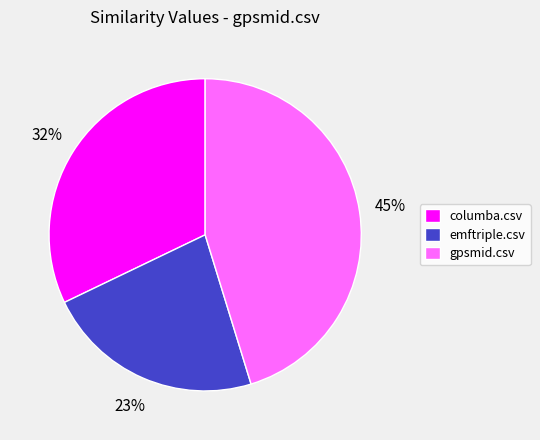

How many segments does this pie chart have?

3